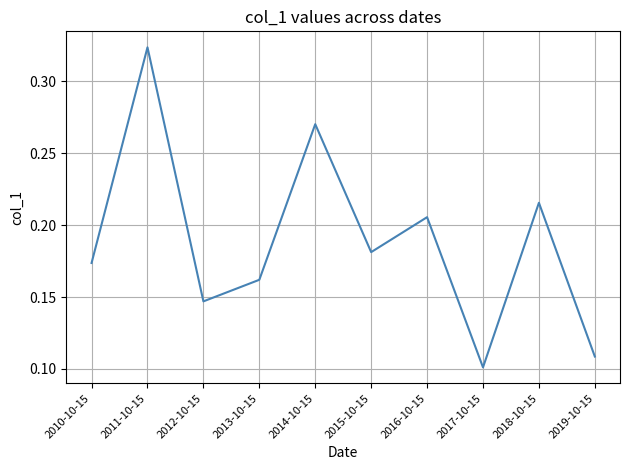

Count the number of categories in the chart.

10